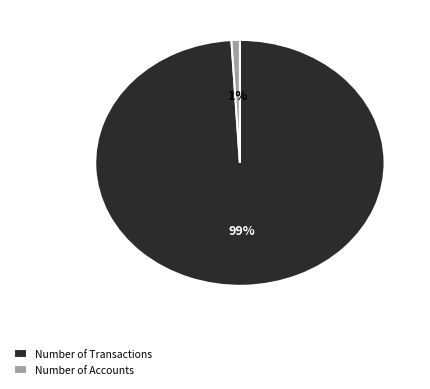

Between Number of Transactions and Number of Accounts, which is larger?

Number of Transactions